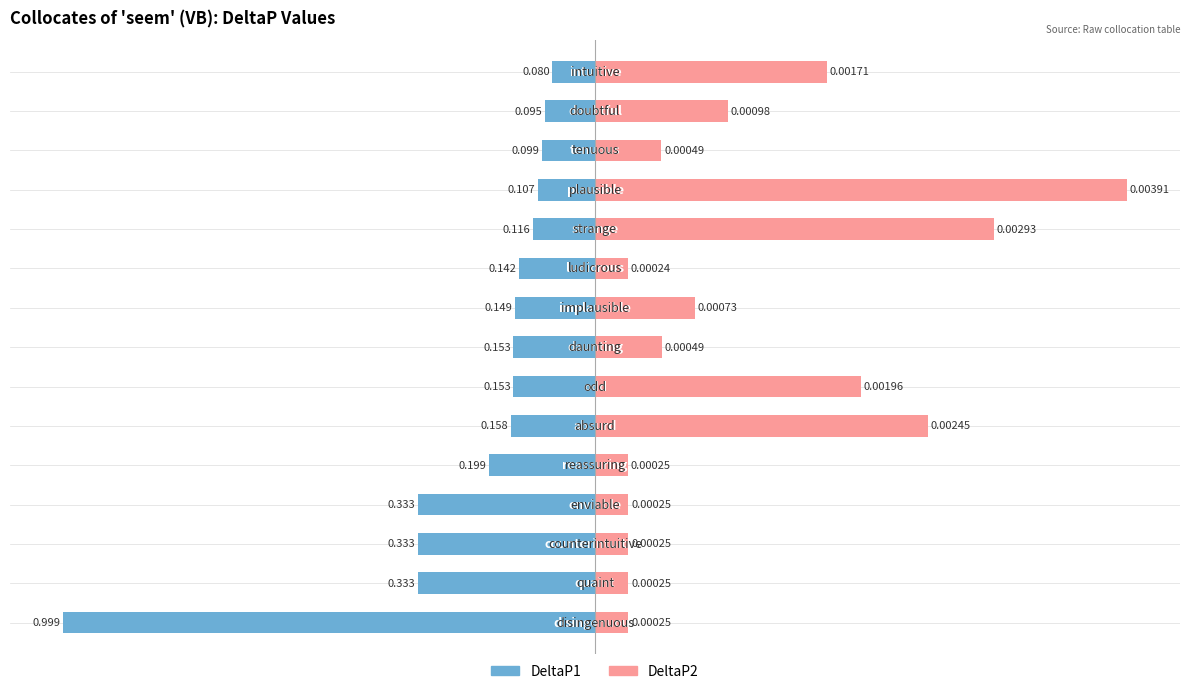

How many bars are there in total?

30